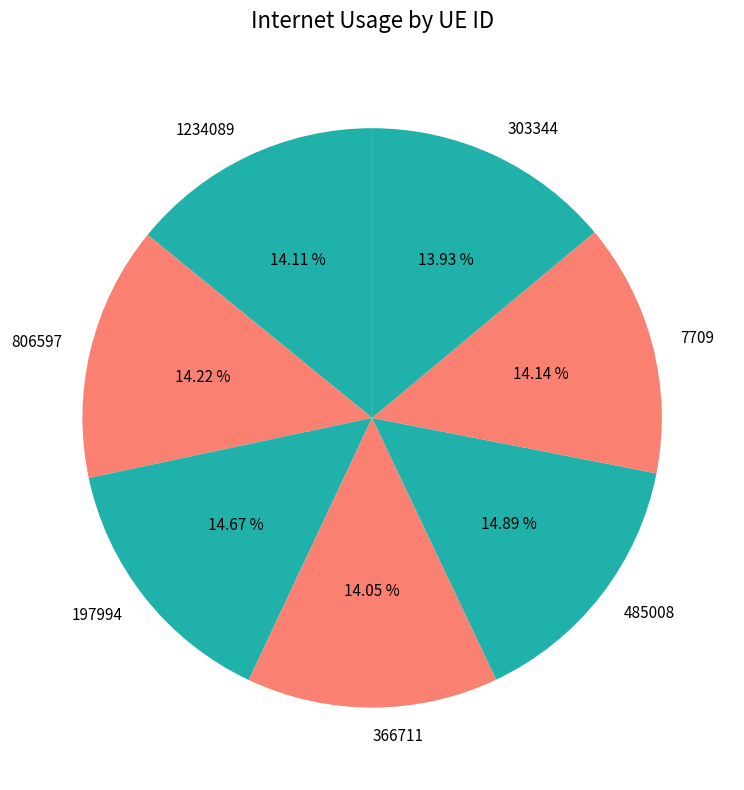

Does 1234089 represent more than half of the total?

No